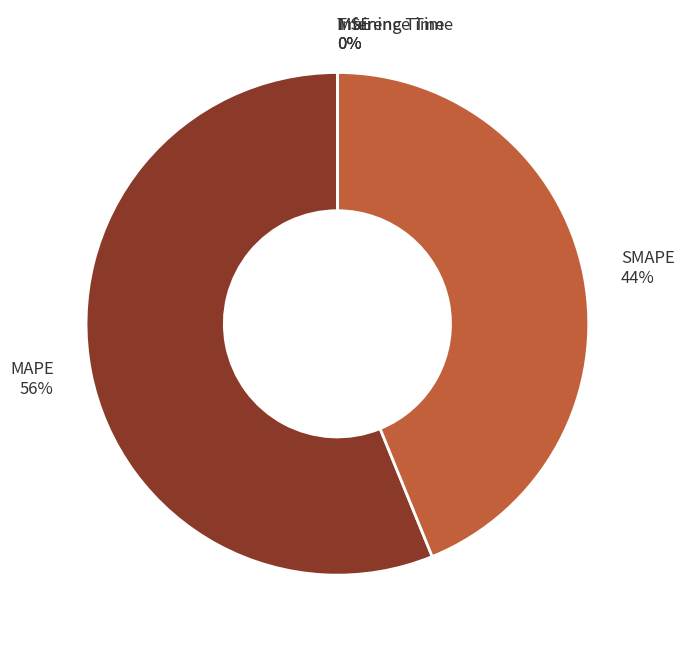

Does any single category account for the majority?

Yes